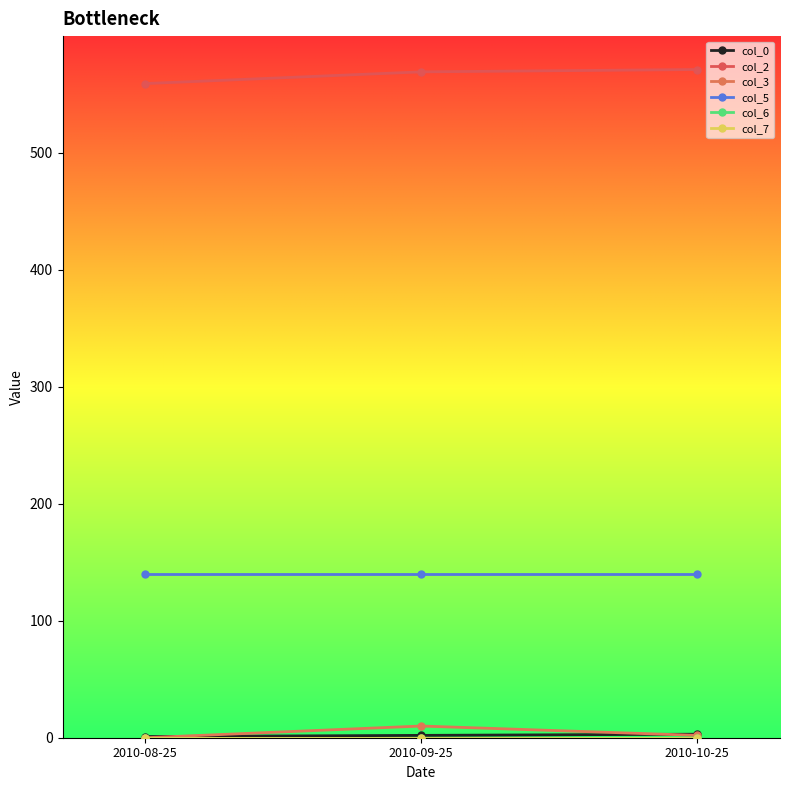

Does the chart have visible grid lines?

No